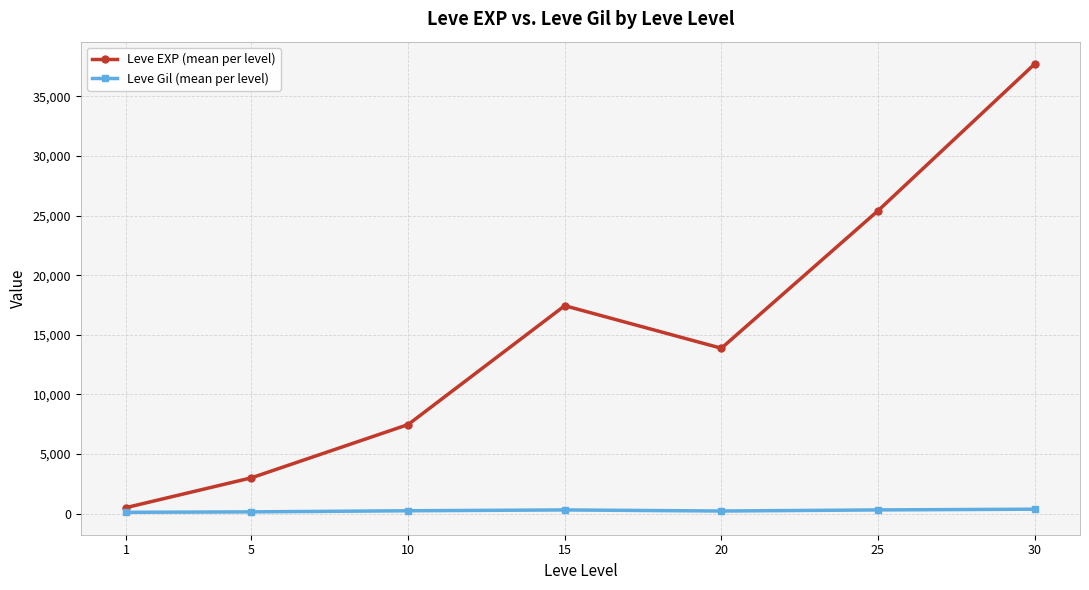

The value of Leve Gil (mean per level) at 1 is 113.0. True or false?

True